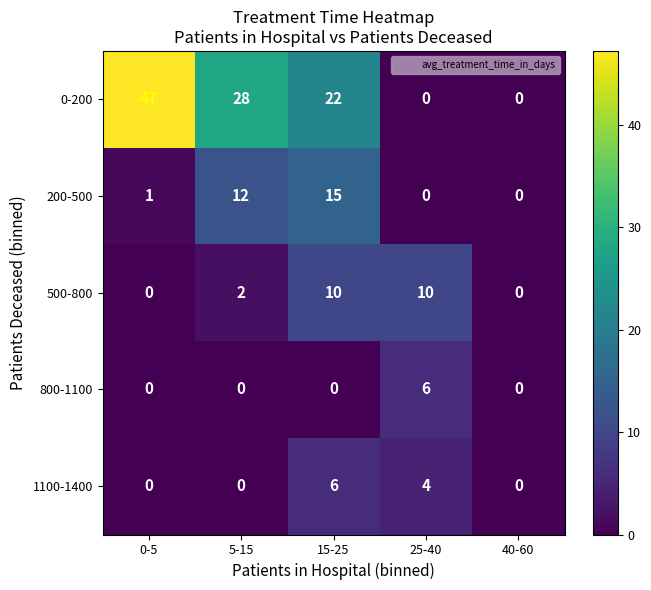

Where is 200-500 nearest to the value 7?

5-15